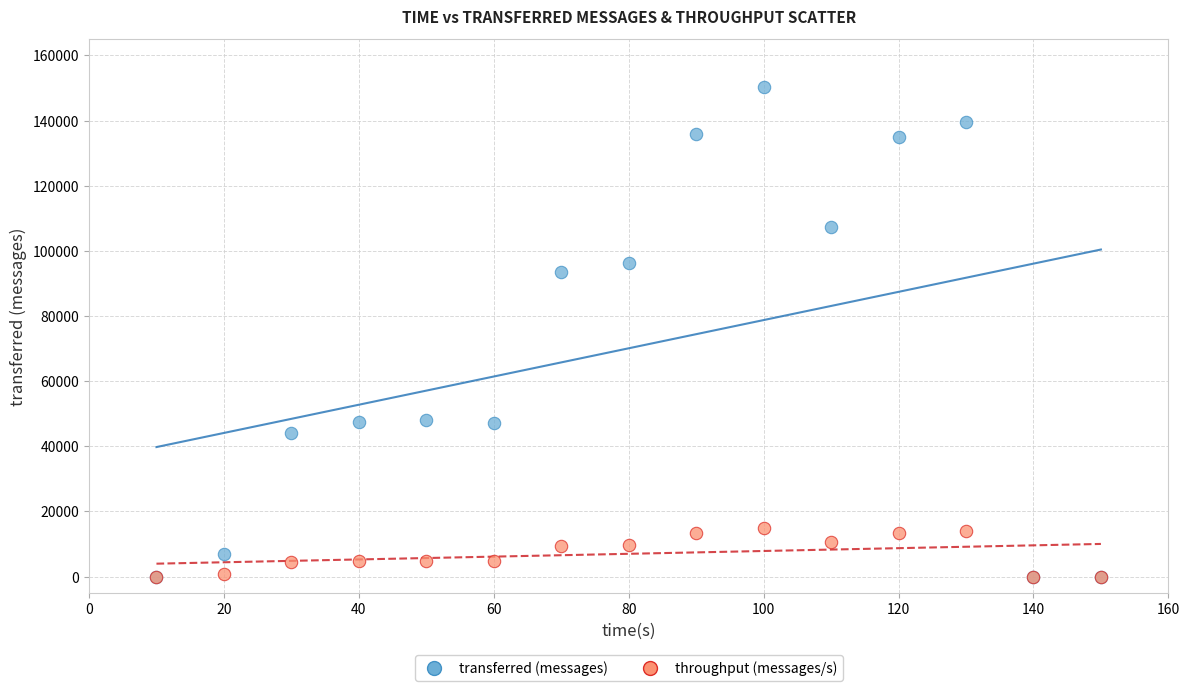

Which series has the widest spread of Y values?

transferred (messages)